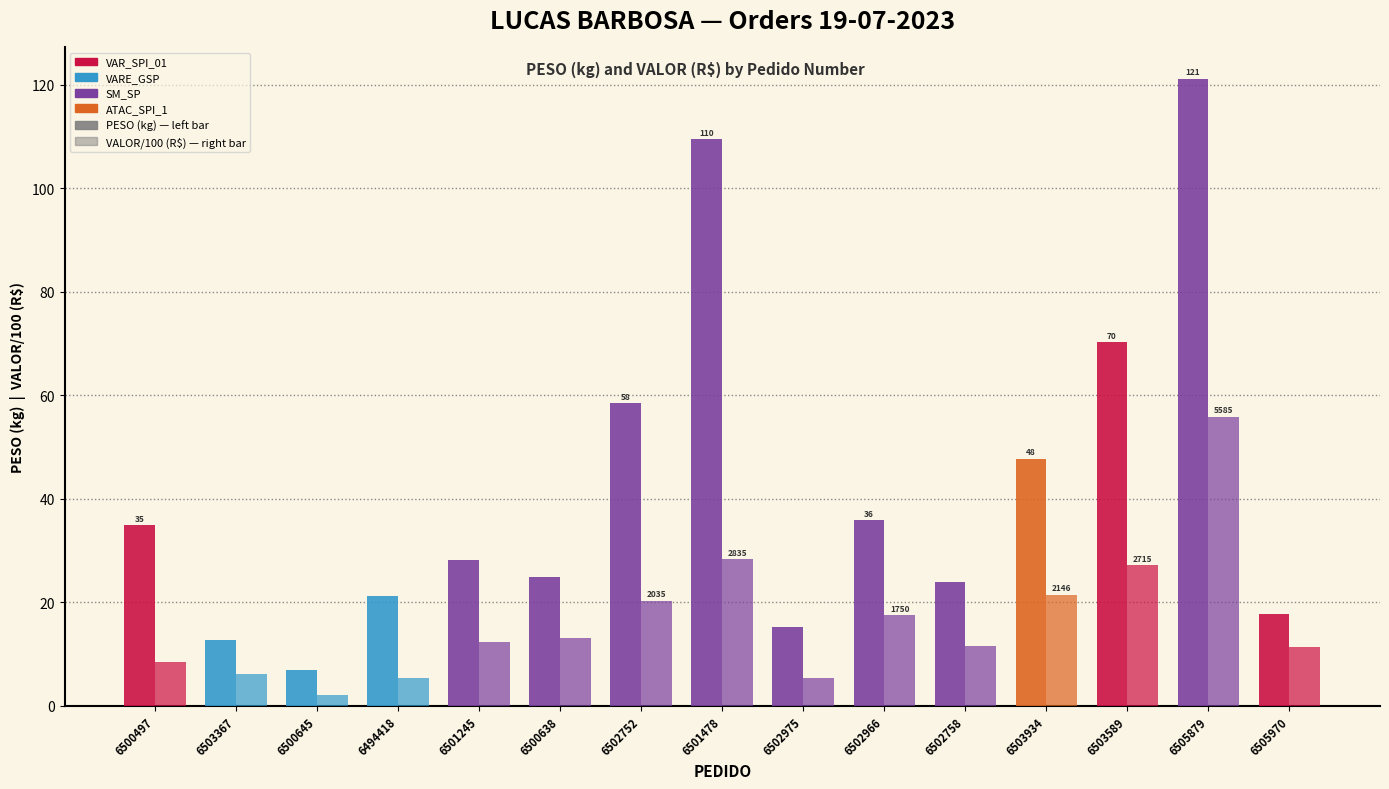

What is the label of the 11th bar from the left?

6502758